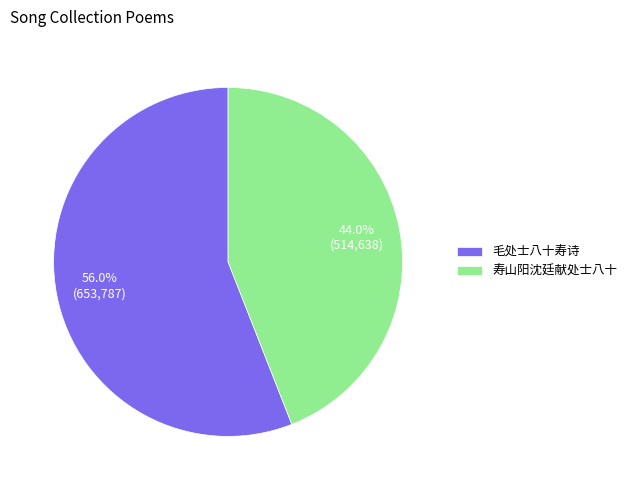

How much of the chart is everything except 毛处士八十寿诗?

44.0%